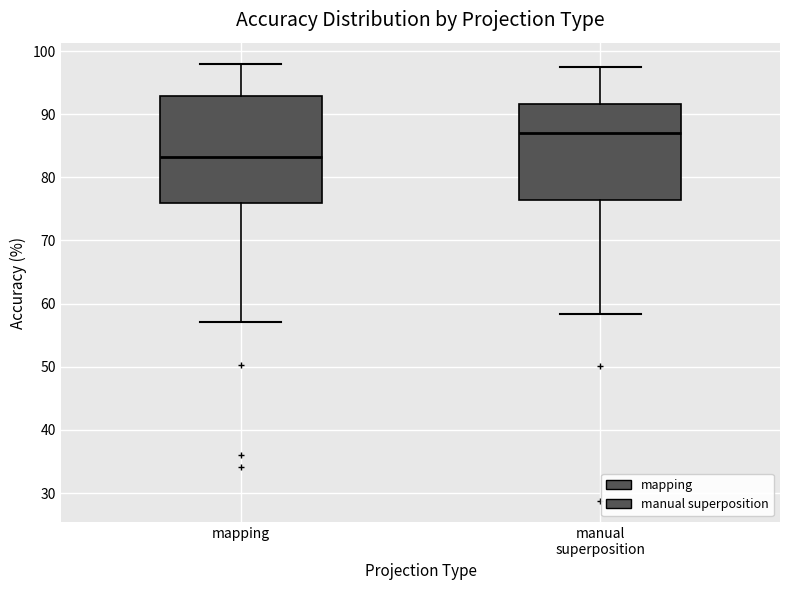

Comparing the boxes themselves (not the whiskers), which one is the tallest?

mapping